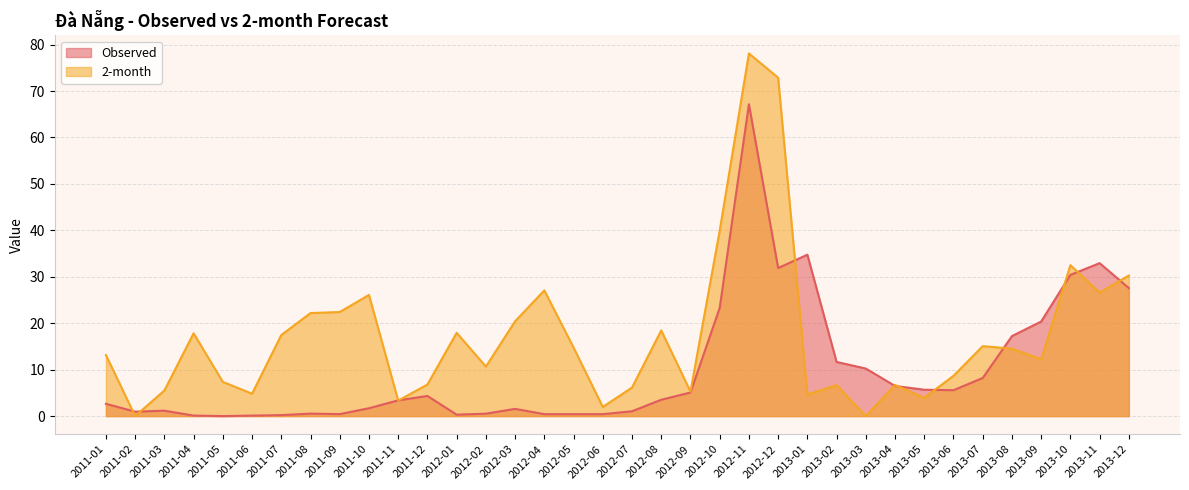

Which series has the largest range (max minus min)?

2-month